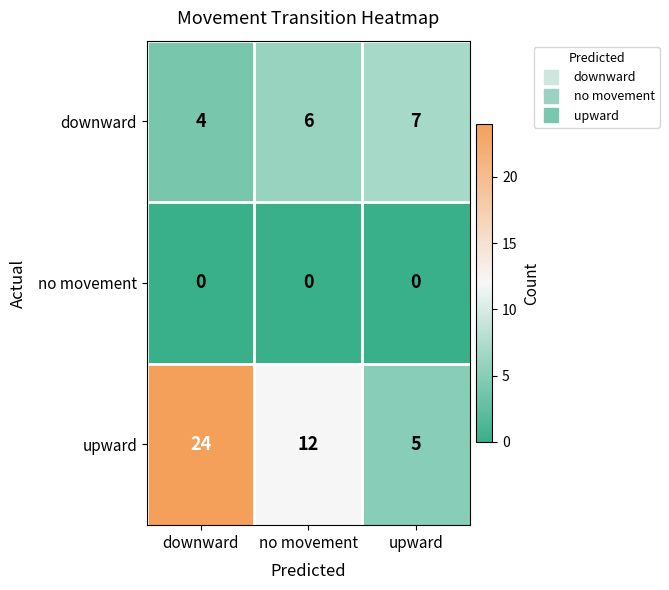

At which category is the sum across all series the highest?

downward